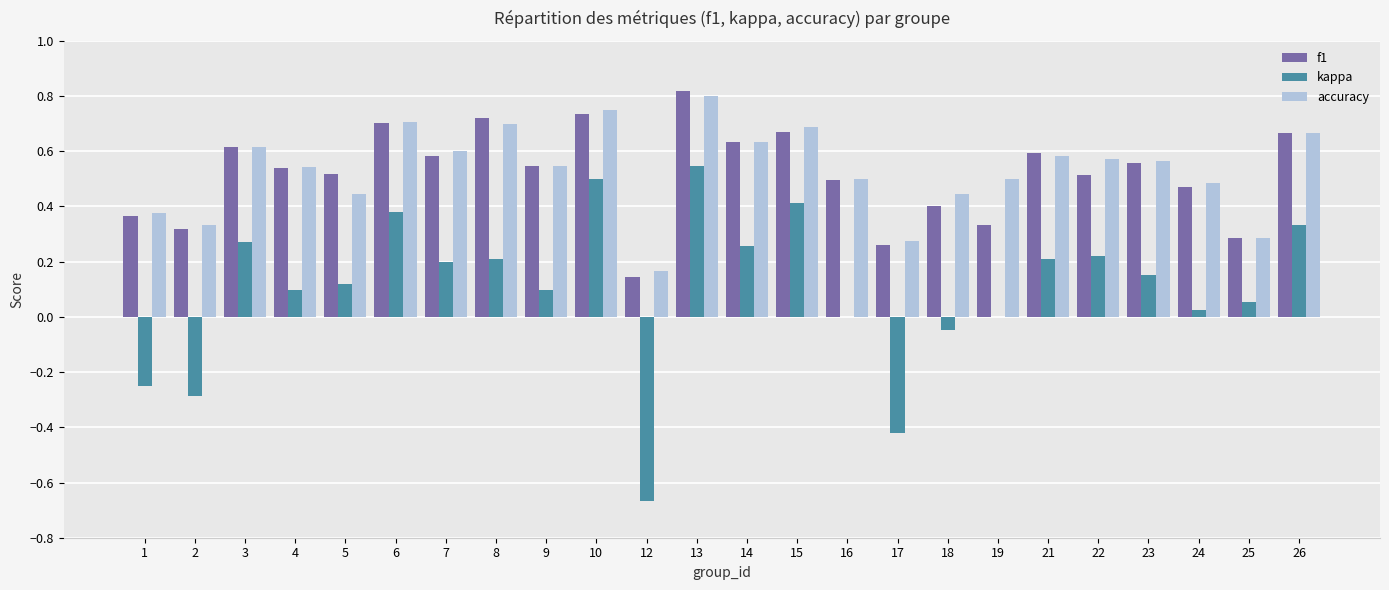

What is the total value across all series at 22?

1.3